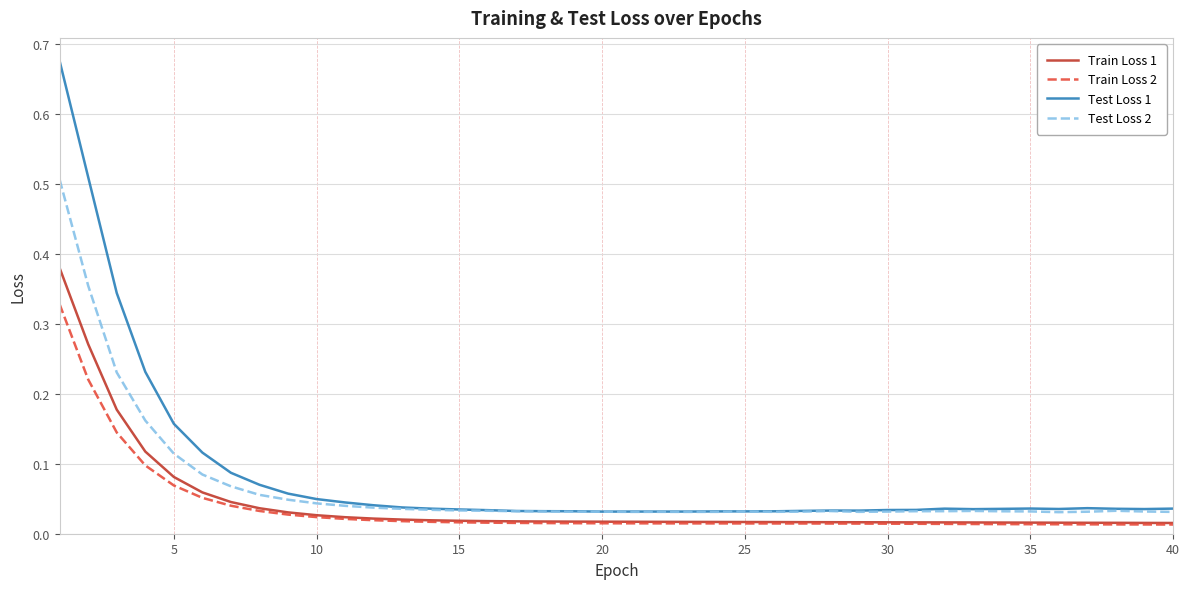

List the series in order of their peak value, lowest first.

Train Loss 2, Train Loss 1, Test Loss 2, Test Loss 1